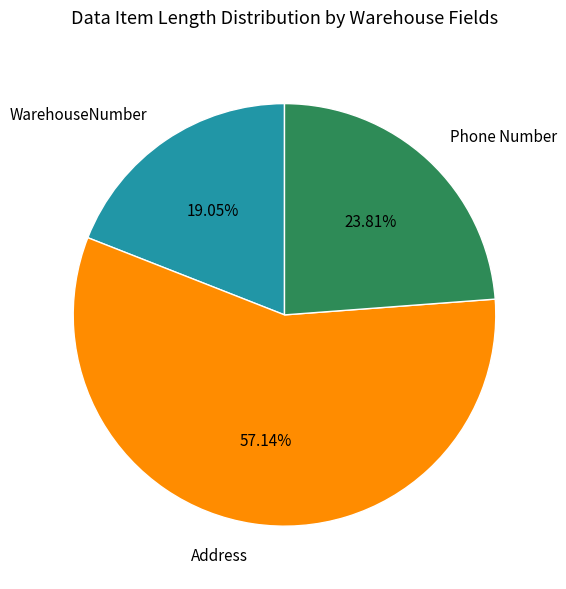

What is the smallest slice in the pie chart?

WarehouseNumber